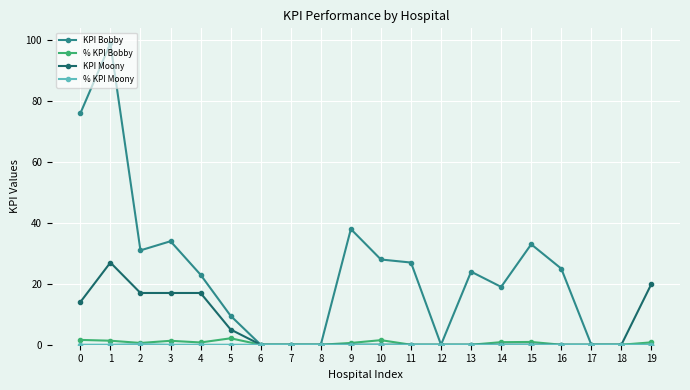

True or false: KPI Bobby has more than 0 interior local peaks.

True